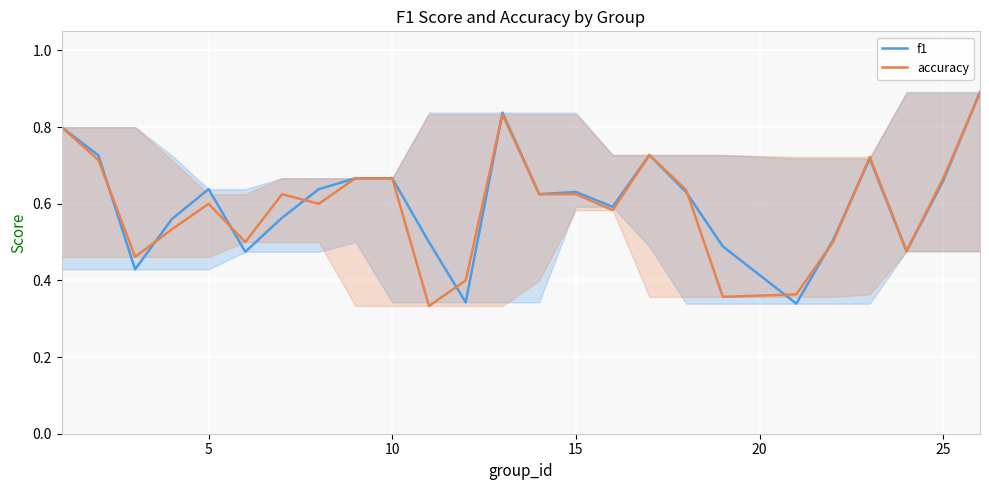

True or false: accuracy has a value of 0.9 at 25.

False